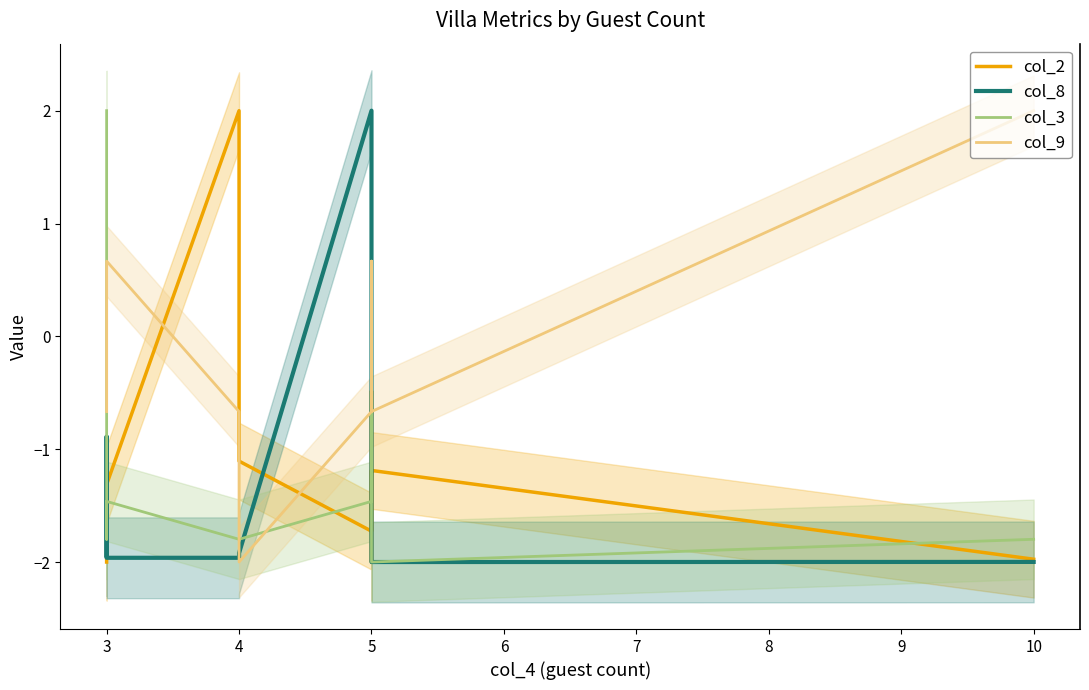

Which series has the widest spread of values?

col_3